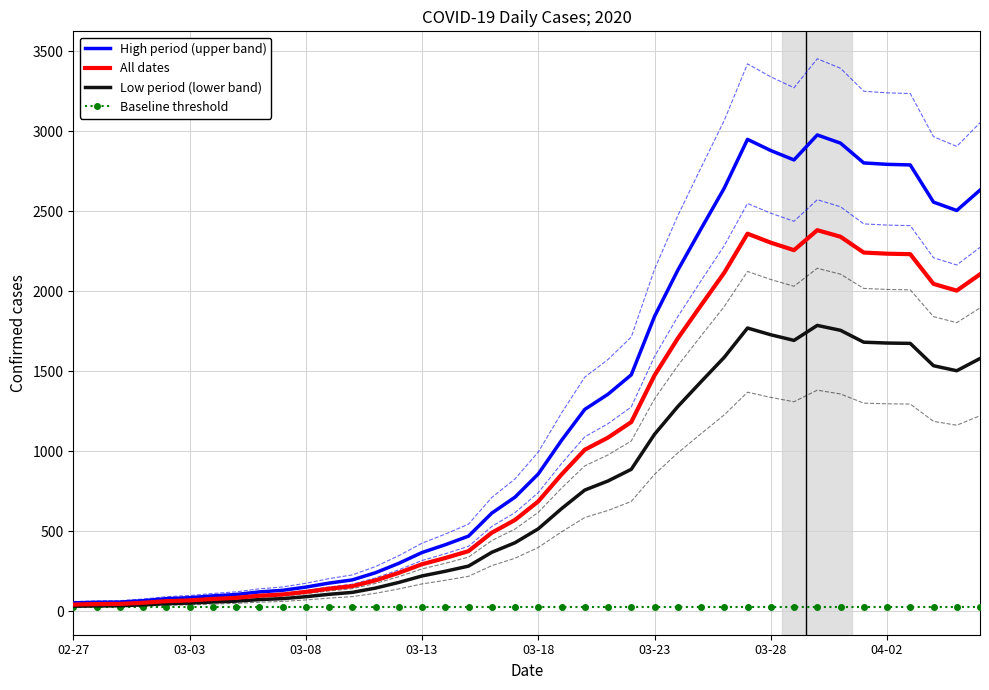

How many data points in Low period (lower band) are above 514?

20